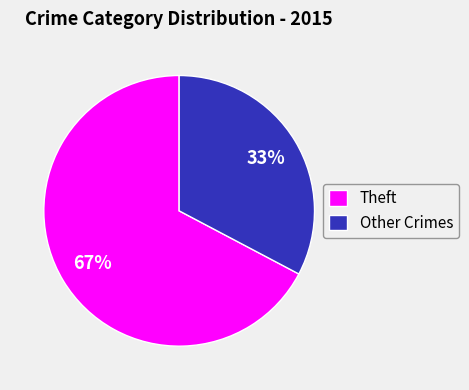

Is there any slice that represents more than half of the pie?

Yes